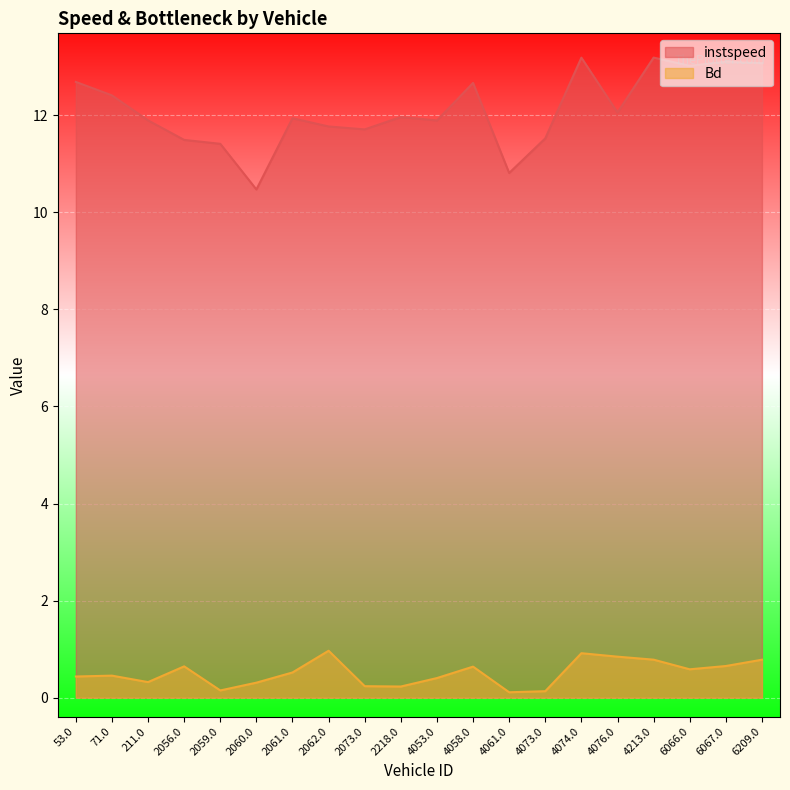

True or false: instspeed and Bd cross at least once.

False